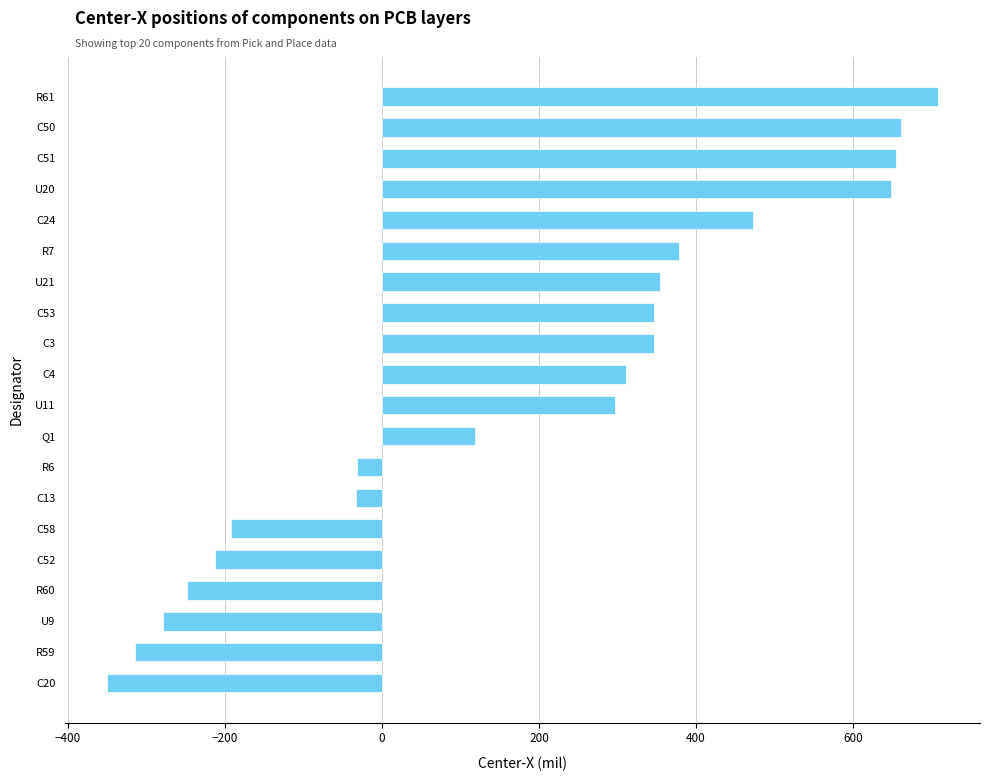

At which label is the value closest to 179?

Q1